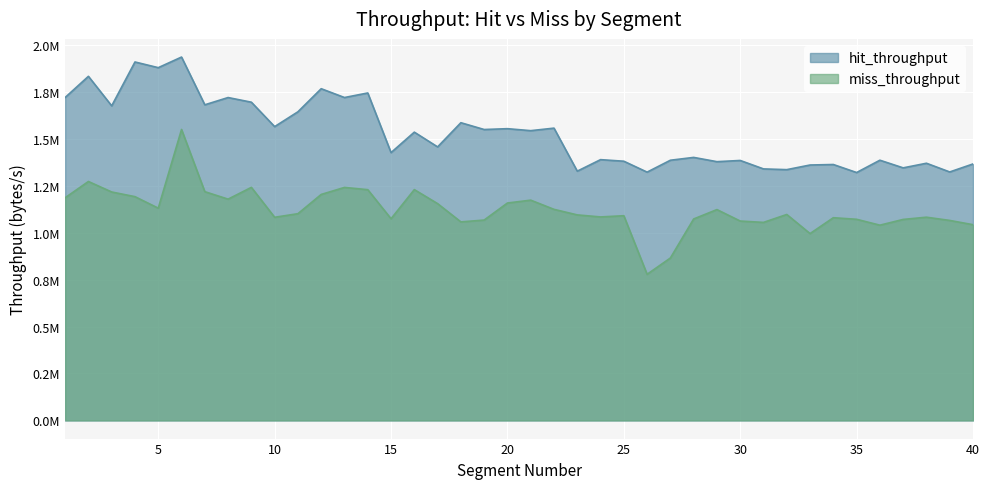

What is the difference between the maximum and minimum values in the miss_throughput series?

771594.8